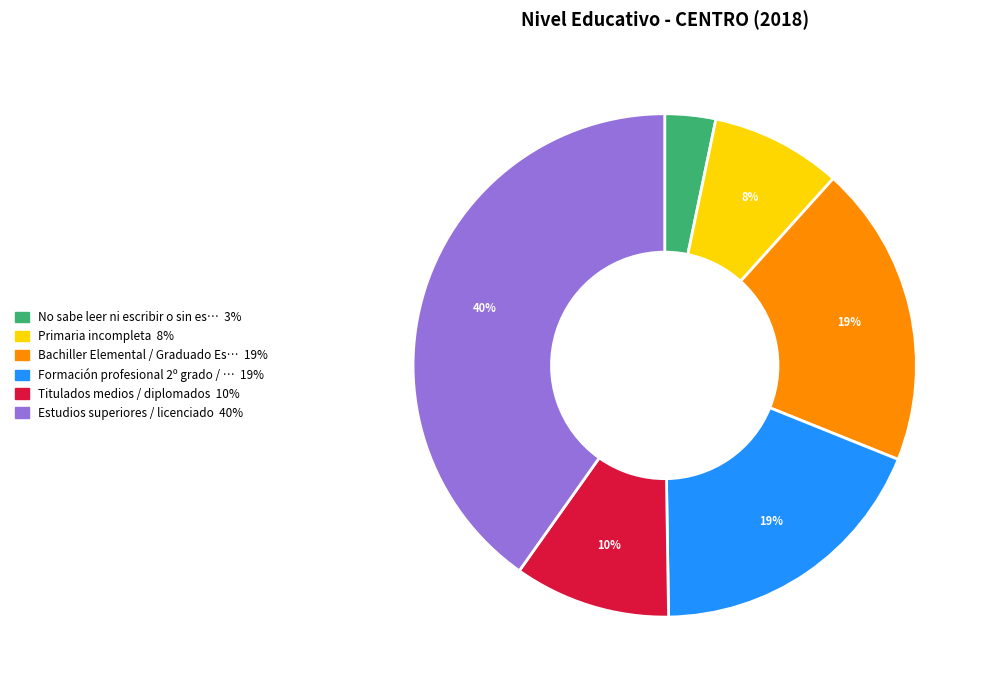

To the nearest percent, what is the difference between the largest and smallest slice percentages?

37%